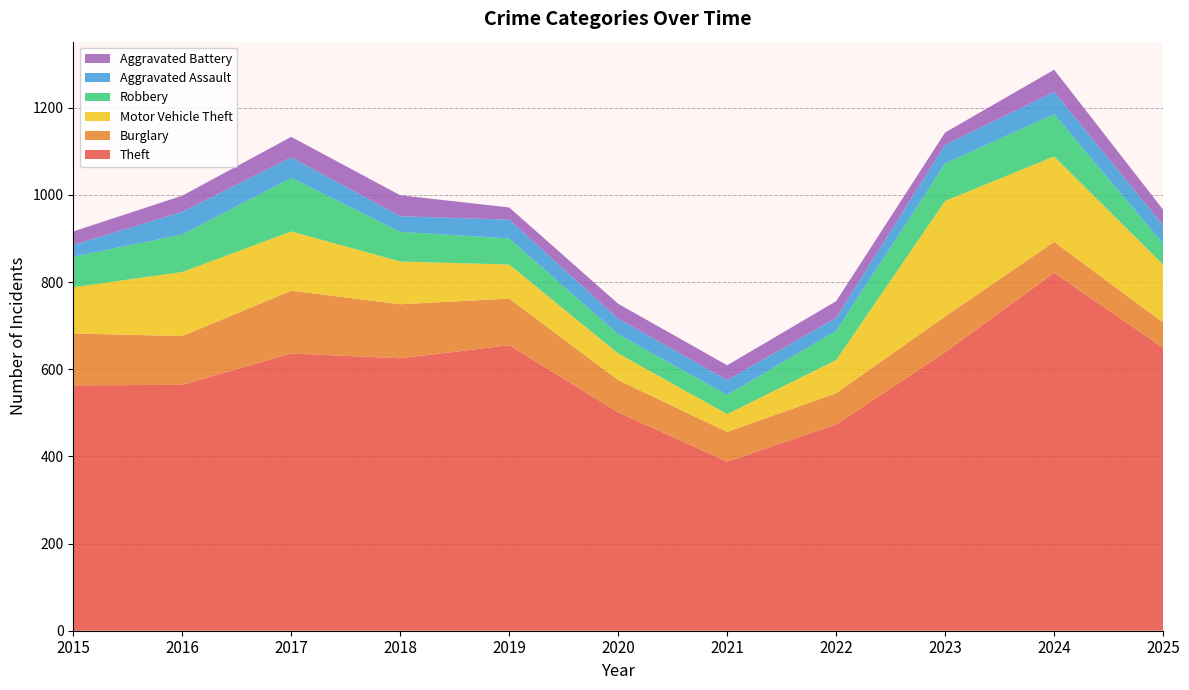

Reading left to right, what are all the values shown in this chart?

Theft: 2015=563	2016=564	2017=636	2018=625	2019=655	2020=501	2021=388	2022=473	2023=639	2024=821	2025=649
Burglary: 2015=119	2016=112	2017=144	2018=124	2019=107	2020=74	2021=68	2022=72	2023=82	2024=71	2025=58
Motor Vehicle Theft: 2015=106	2016=147	2017=136	2018=98	2019=78	2020=61	2021=41	2022=76	2023=265	2024=196	2025=133
Robbery: 2015=70	2016=86	2017=123	2018=68	2019=60	2020=44	2021=44	2022=67	2023=86	2024=97	2025=48
Aggravated Assault: 2015=27	2016=52	2017=47	2018=36	2019=43	2020=36	2021=34	2022=30	2023=43	2024=51	2025=42
Aggravated Battery: 2015=31	2016=37	2017=47	2018=48	2019=28	2020=34	2021=34	2022=38	2023=28	2024=51	2025=36